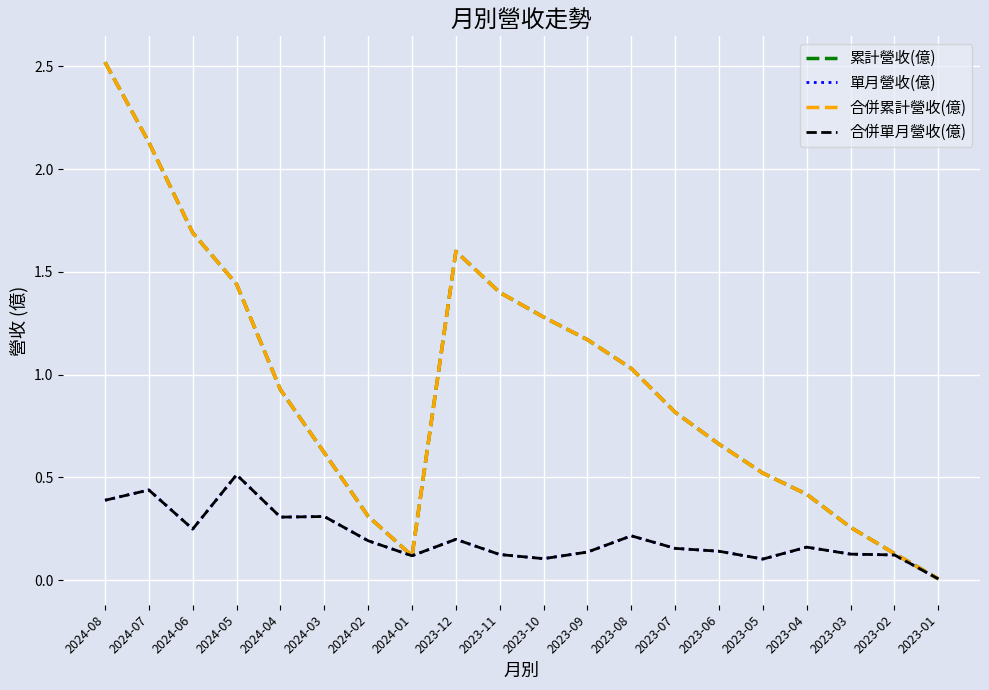

Is this an area chart (filled region under the line)?

No